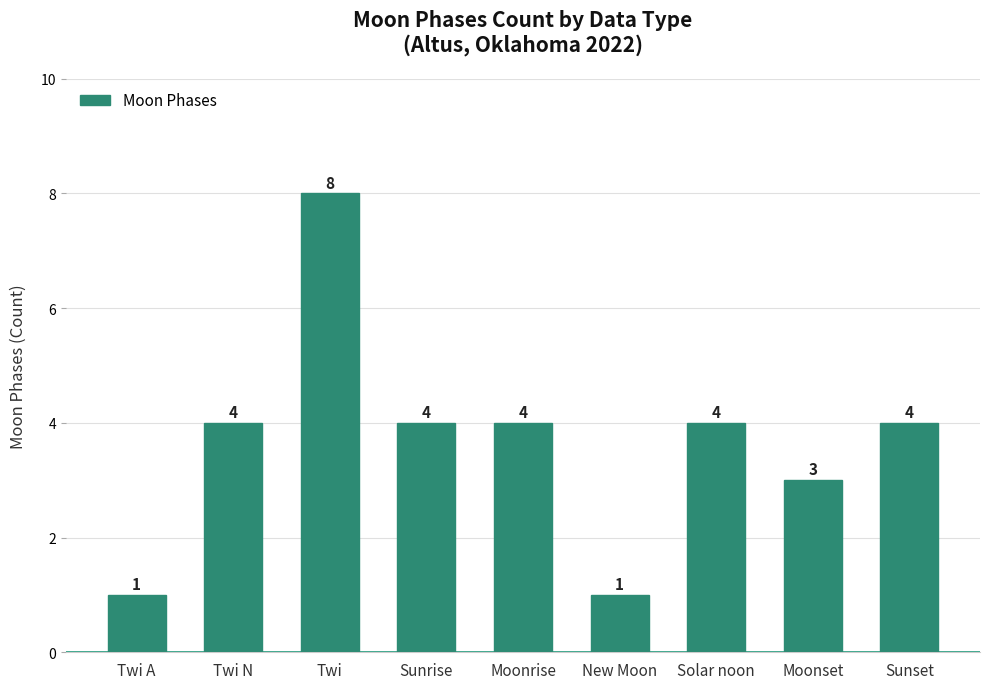

At which category does the chart reach its peak across all series?

Twi